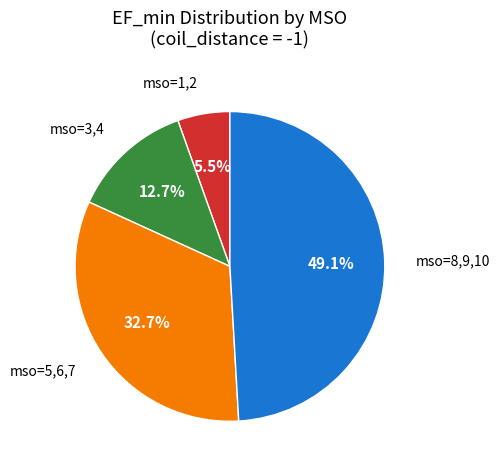

Count the number of slices in the pie.

4